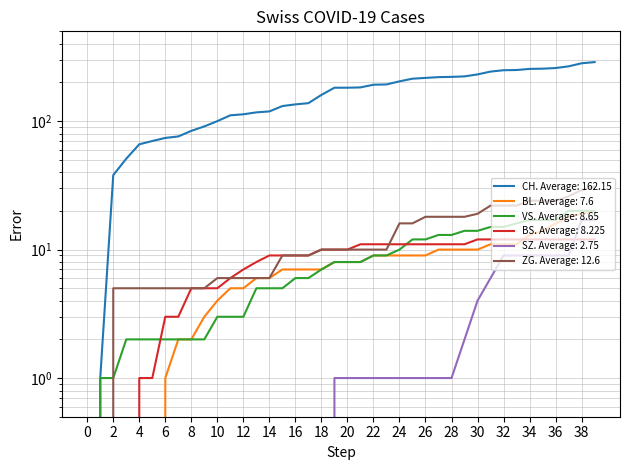

What is the difference between the maximum and minimum values in the SZ series?

17